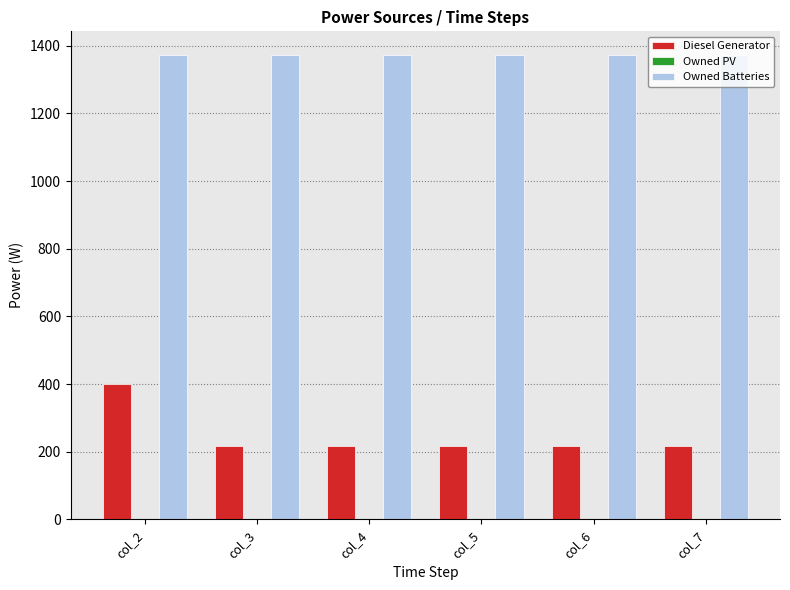

How many categories are shown in the chart?

6